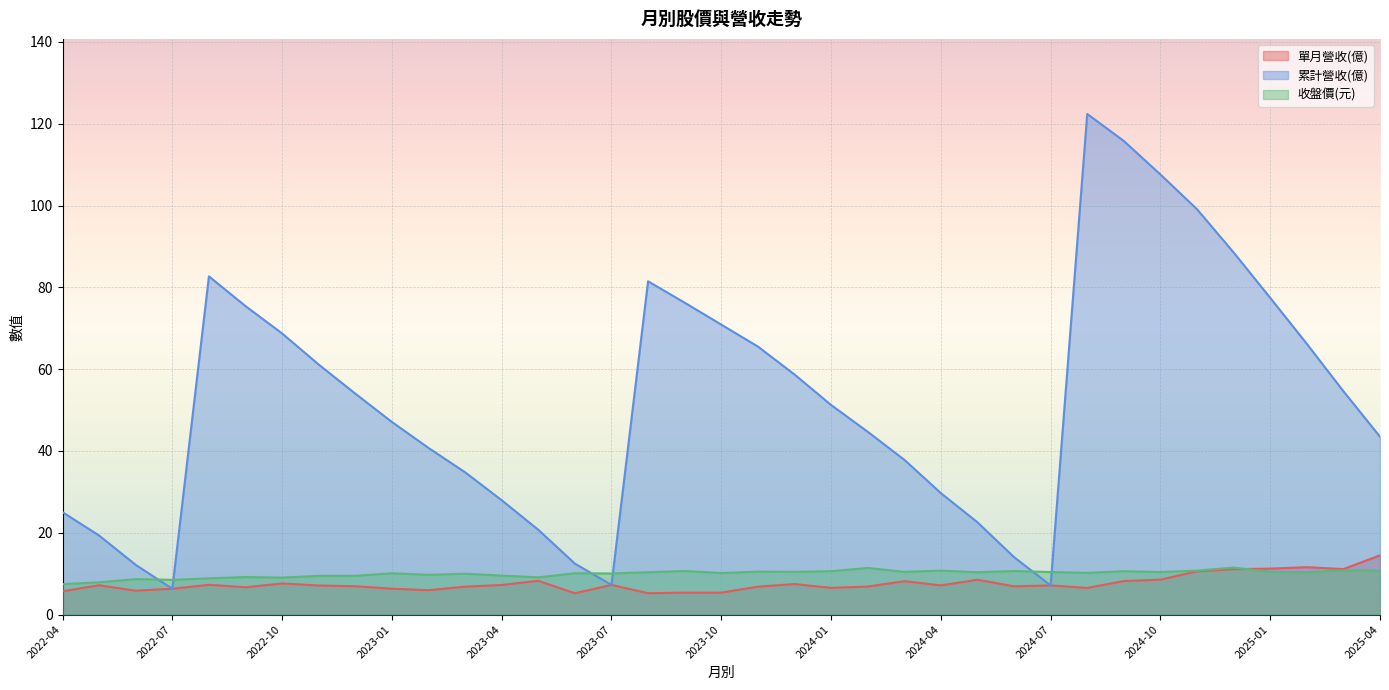

How many lines are shown in the chart?

3